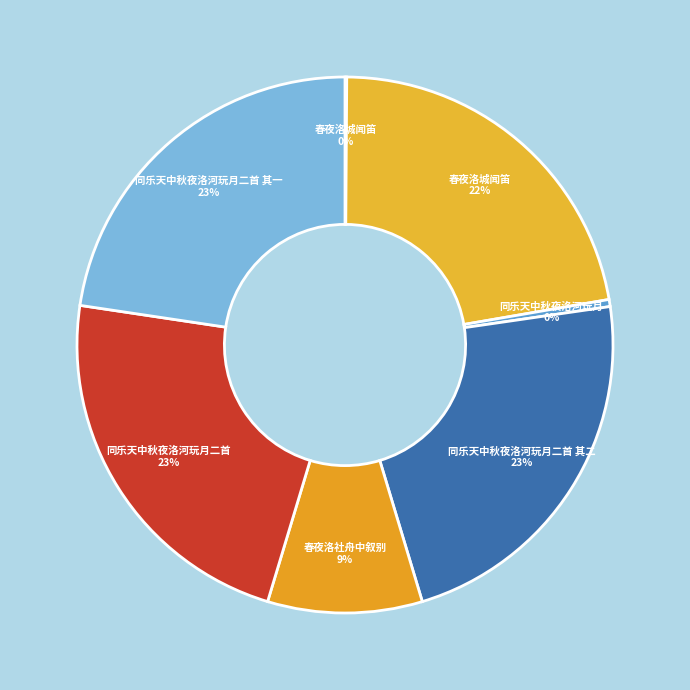

Which category has the smallest portion of the pie?

春夜洛城闻笛